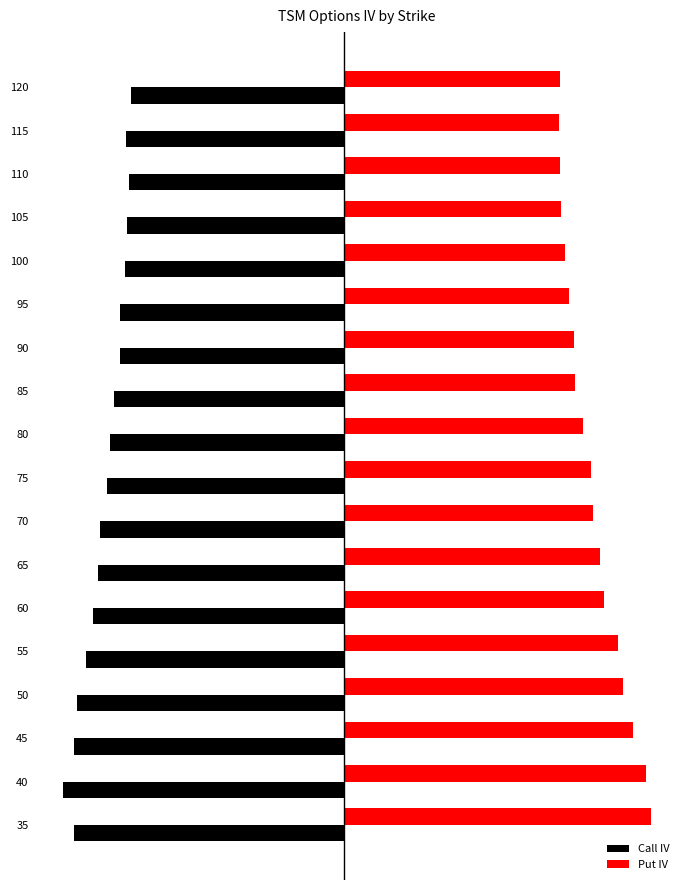

What are all the series names shown in the legend?

Call IV, Put IV